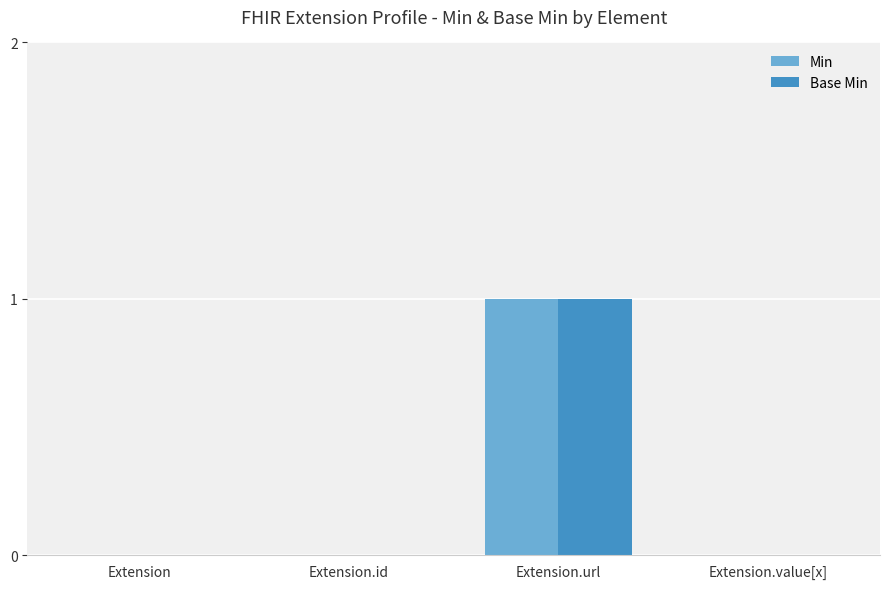

Is it true that Min equals 0 at Extension?

True